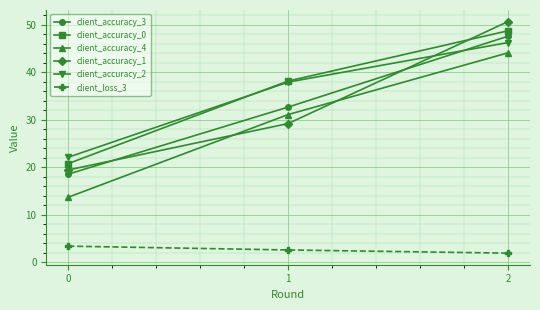

Reading left to right, transcribe all the data shown in this chart.

client_accuracy_3: 0=18.5	1=32.6	2=47.6
client_accuracy_0: 0=20.7	1=38.1	2=48.7
client_accuracy_4: 0=13.7	1=31.1	2=44.1
client_accuracy_1: 0=19.4	1=29.2	2=50.7
client_accuracy_2: 0=22.1	1=37.9	2=46.2
client_loss_3: 0=3.4	1=2.5	2=1.9